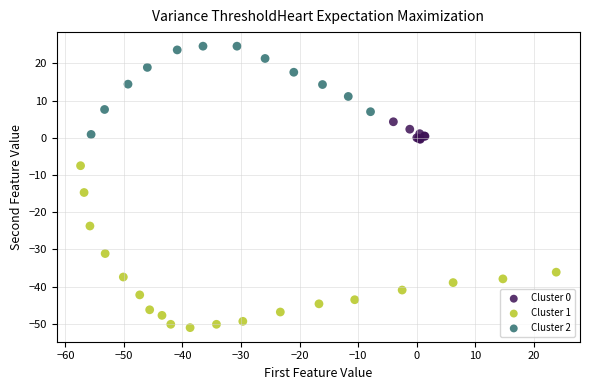

Which series has the widest spread of Y values?

Cluster 1